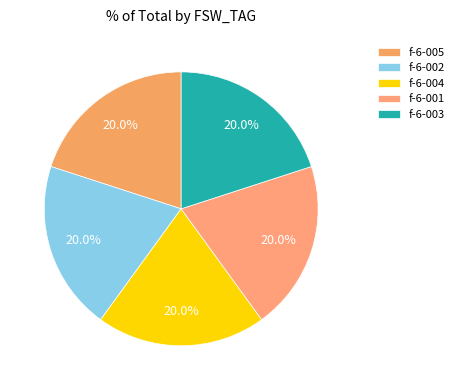

How many segments does this pie chart have?

5